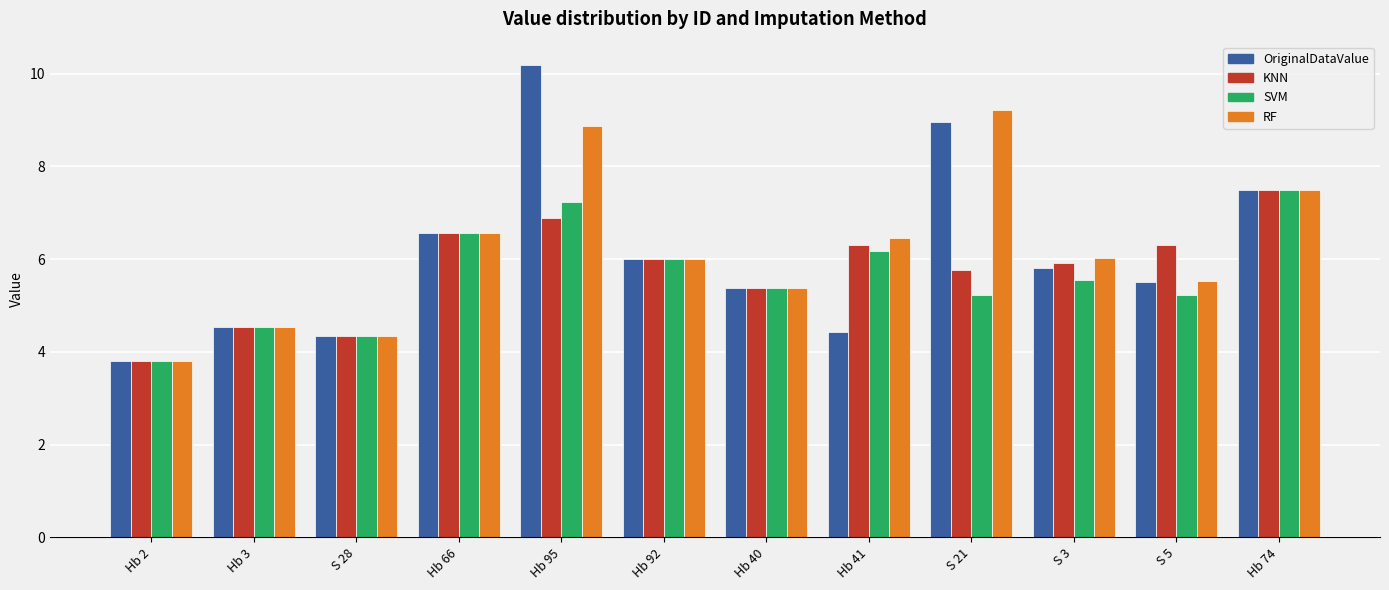

Is the value of KNN at Hb 41 greater than the value of SVM at Hb 95?

No